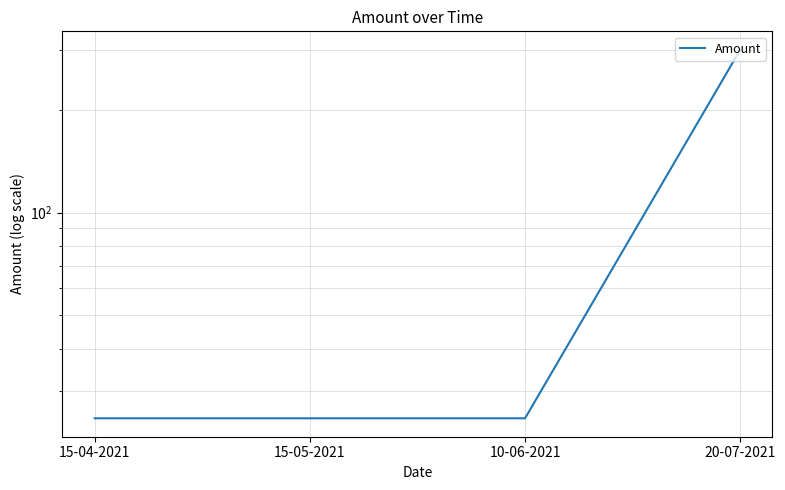

Reading left to right, transcribe all the data shown in this chart.

15-04-2021=25	15-05-2021=25	10-06-2021=25	20-07-2021=300